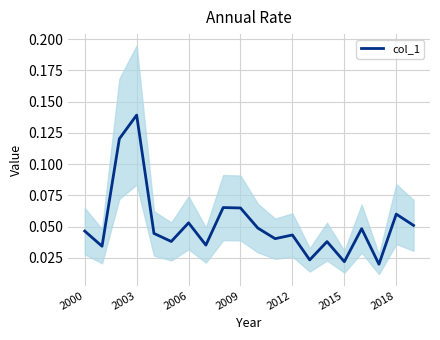

At which label does col_1 reach its peak?

2003